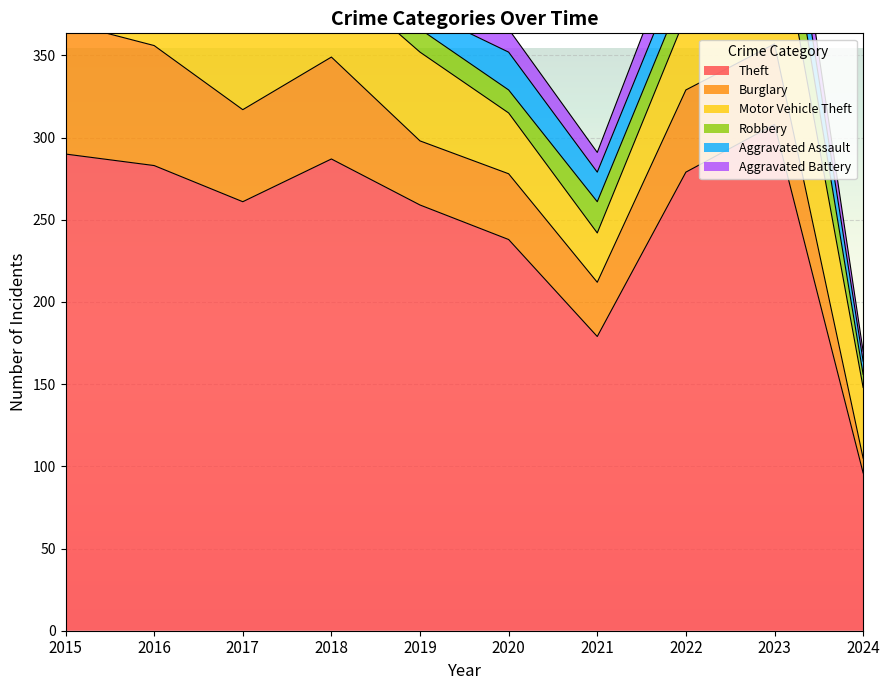

Between 2018 and 2020, which is larger?

2018